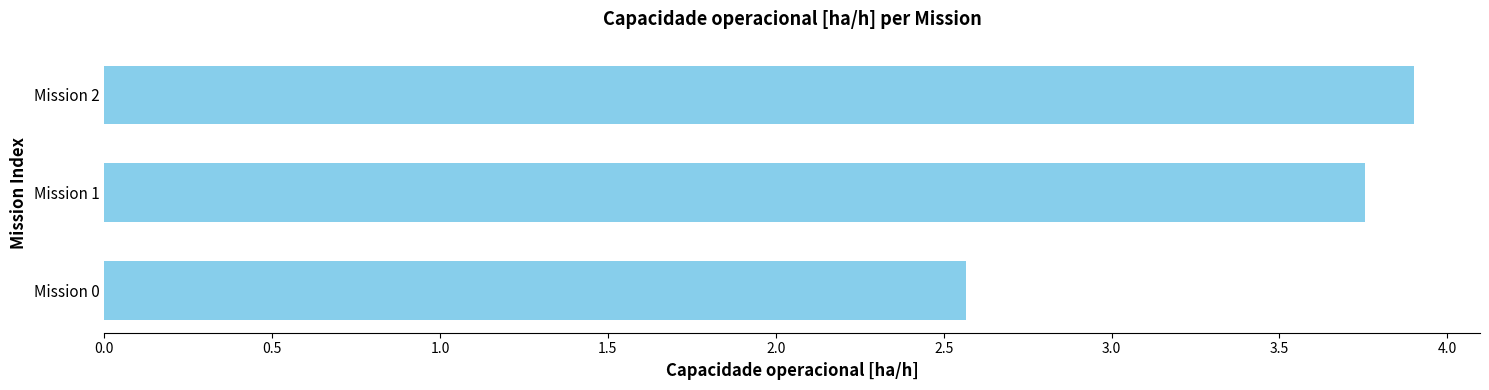

Between Mission 1 and Mission 2, which is larger?

Mission 2